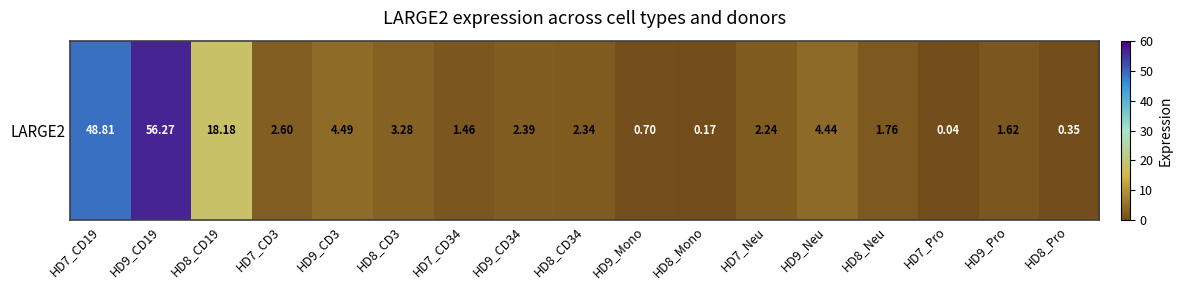

List the labels in order of value, smallest first.

HD7_Pro, HD8_Mono, HD8_Pro, HD9_Mono, HD7_CD34, HD9_Pro, HD8_Neu, HD7_Neu, HD8_CD34, HD9_CD34, HD7_CD3, HD8_CD3, HD9_Neu, HD9_CD3, HD8_CD19, HD7_CD19, HD9_CD19